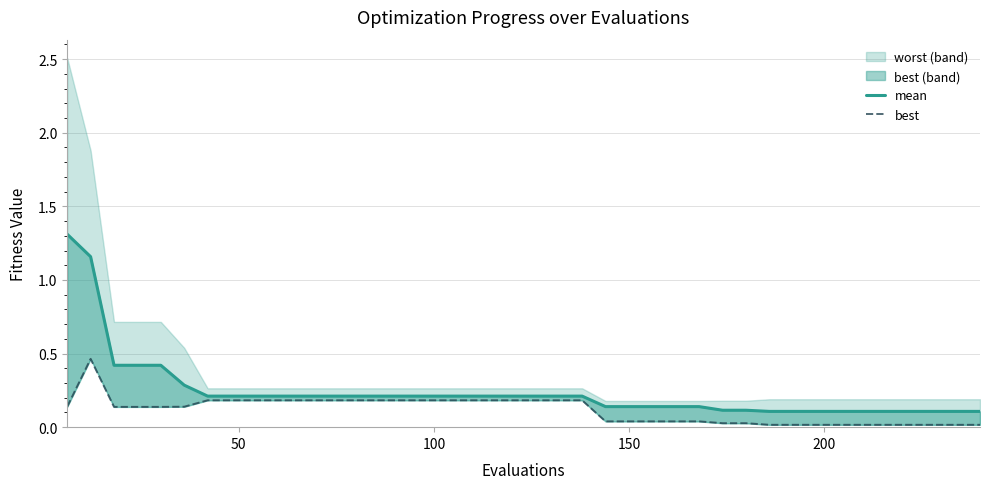

List the series in order of their overall mean, lowest first.

best line, mean